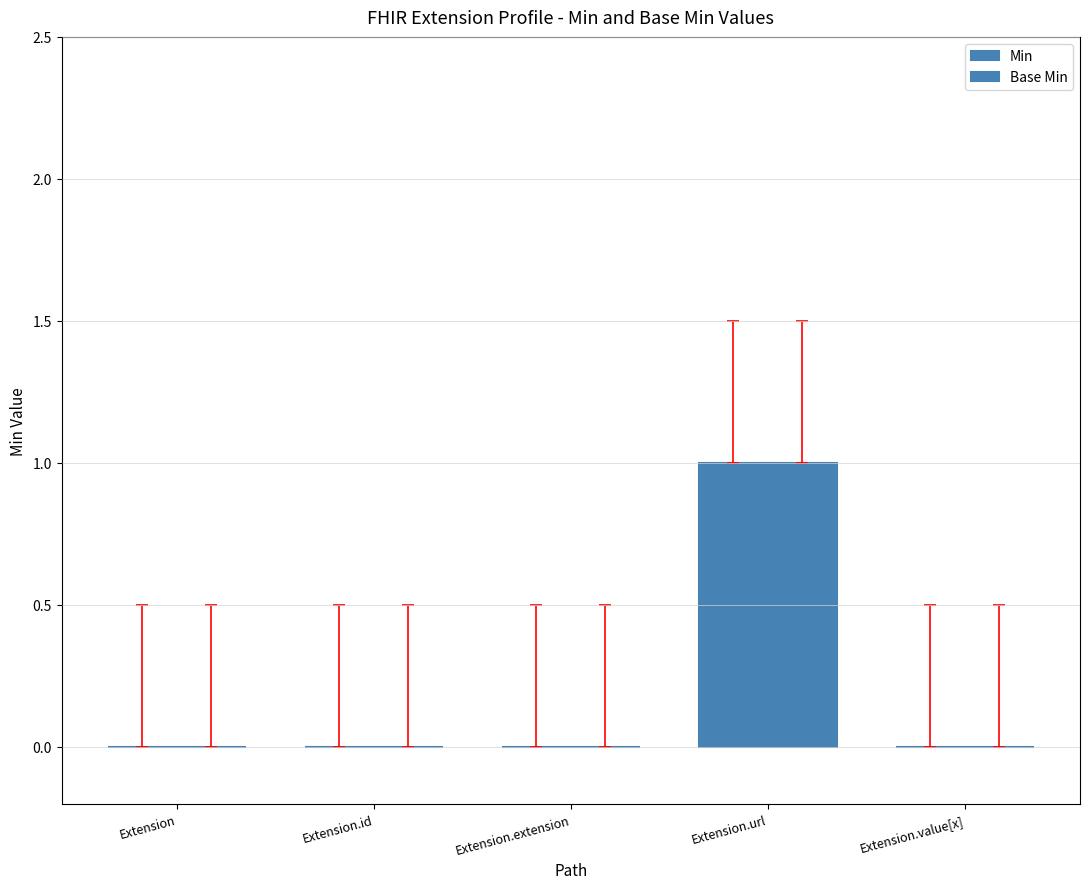

Are the bars grouped side by side (vs. stacked)?

Yes